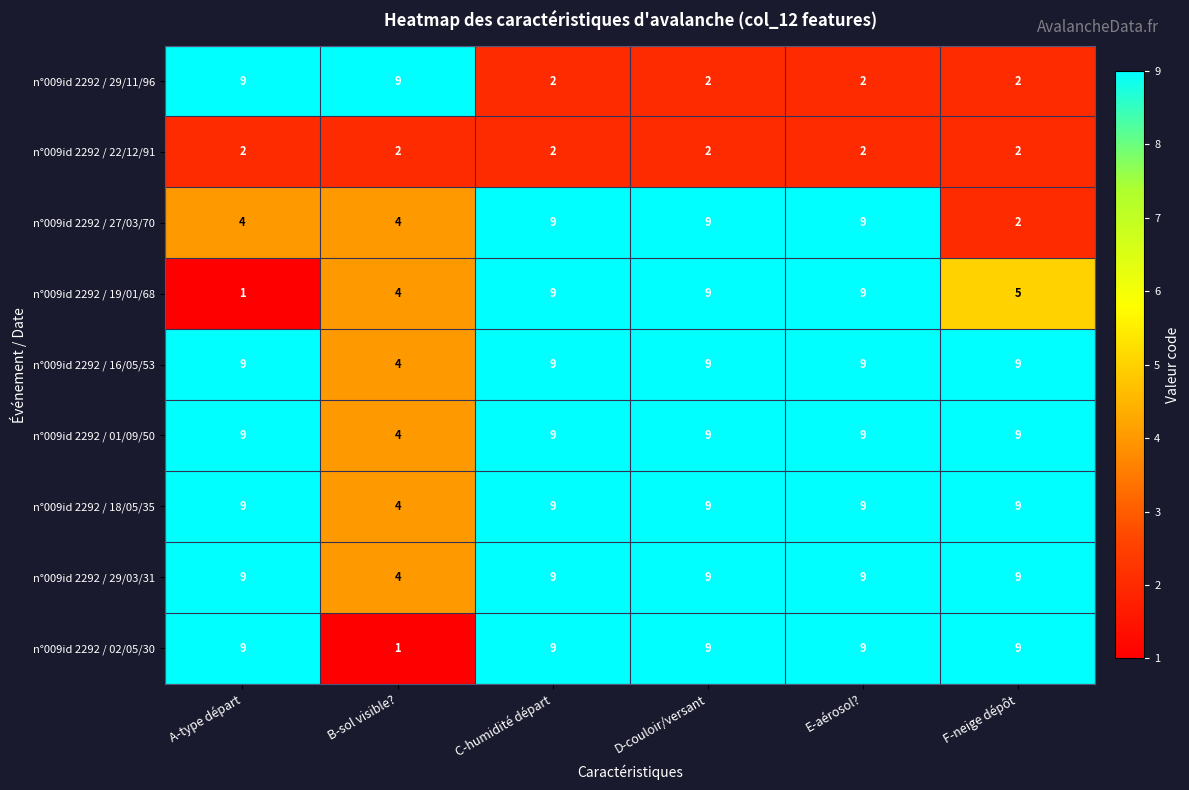

What is the approximate value of n°009id 2292 / 02/05/30 at D-couloir/versant?

9